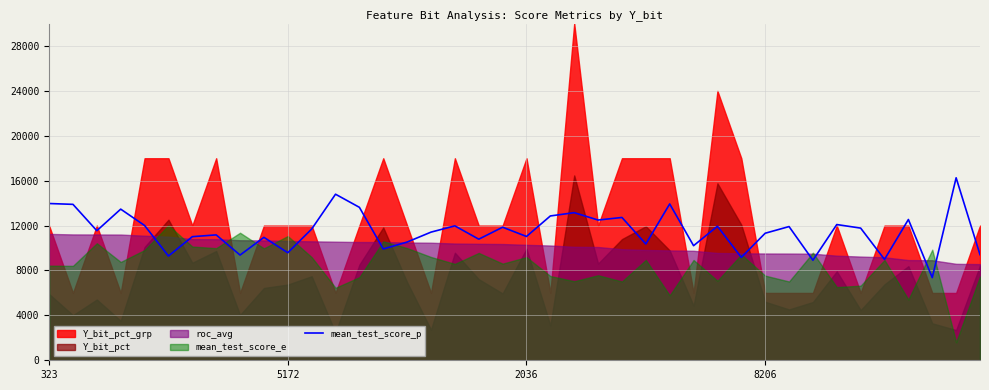

What is the maximum value for mean_test_score_p?

16258.2